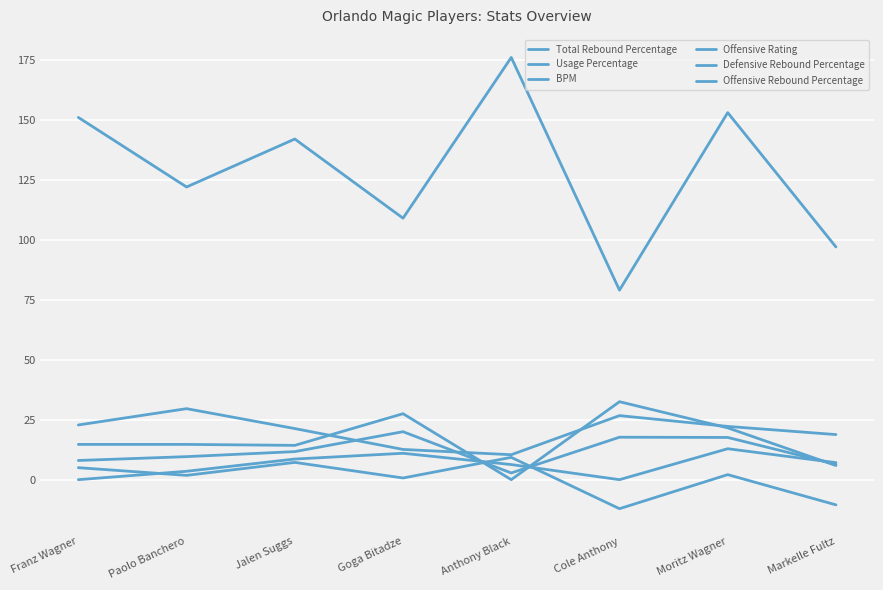

How many categories are shown in the chart?

8